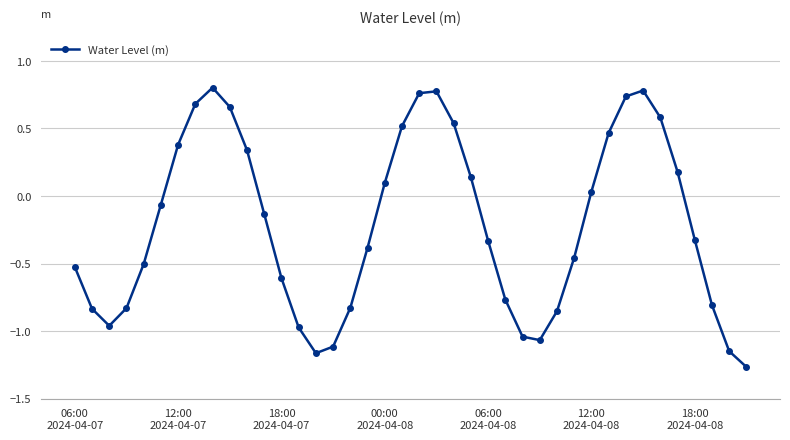

What is the sum of all values?

-8.5